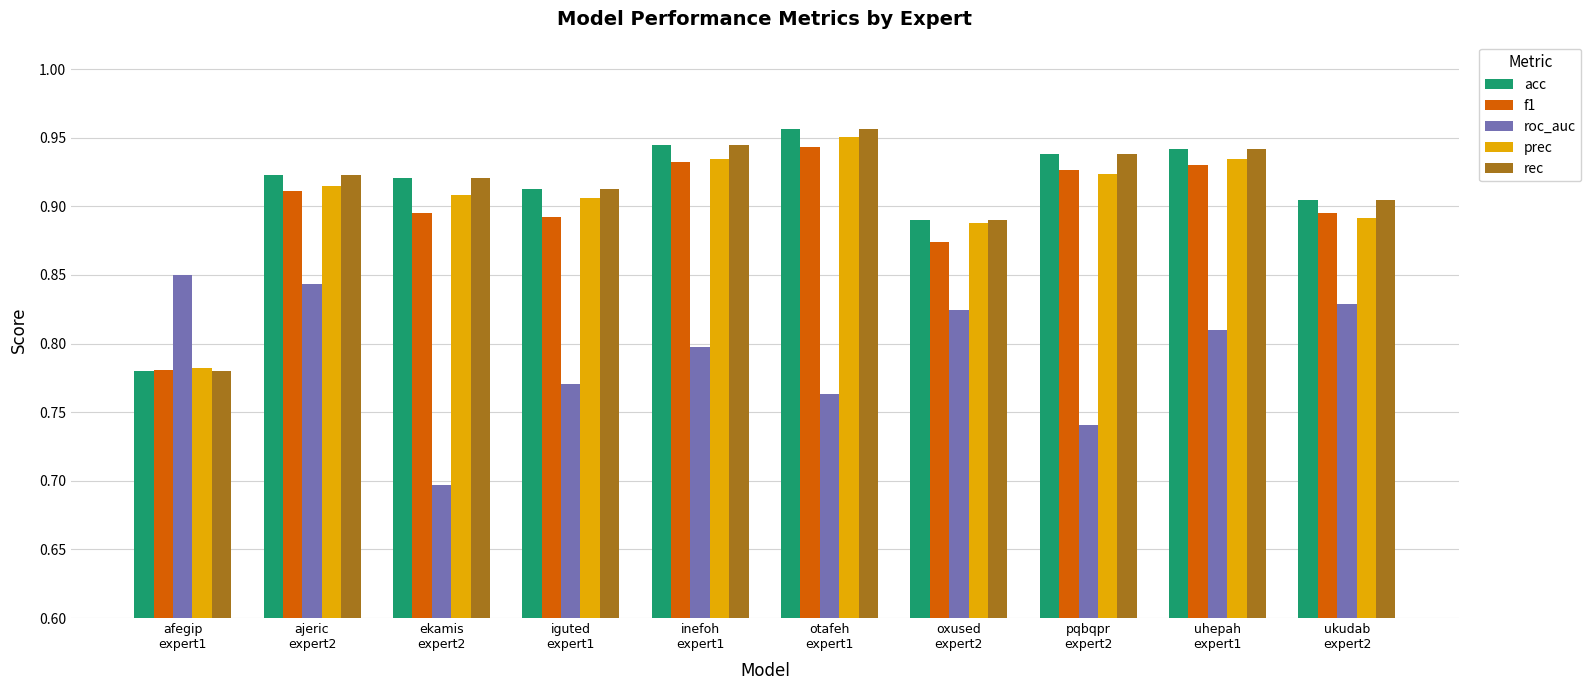

At how many categories does at least one series exceed 0?

10